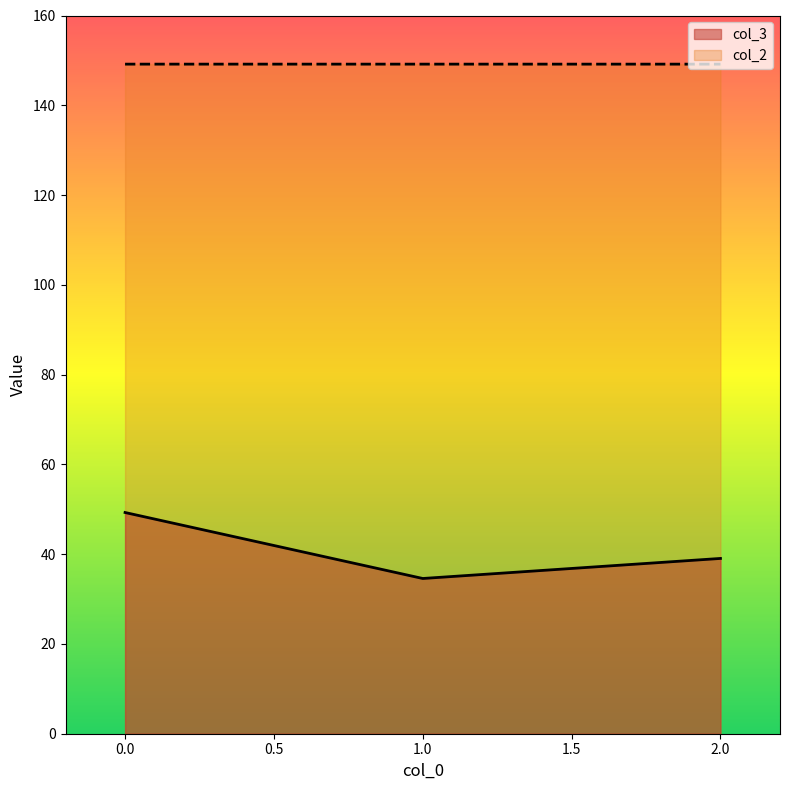

How many lines are shown in the chart?

2